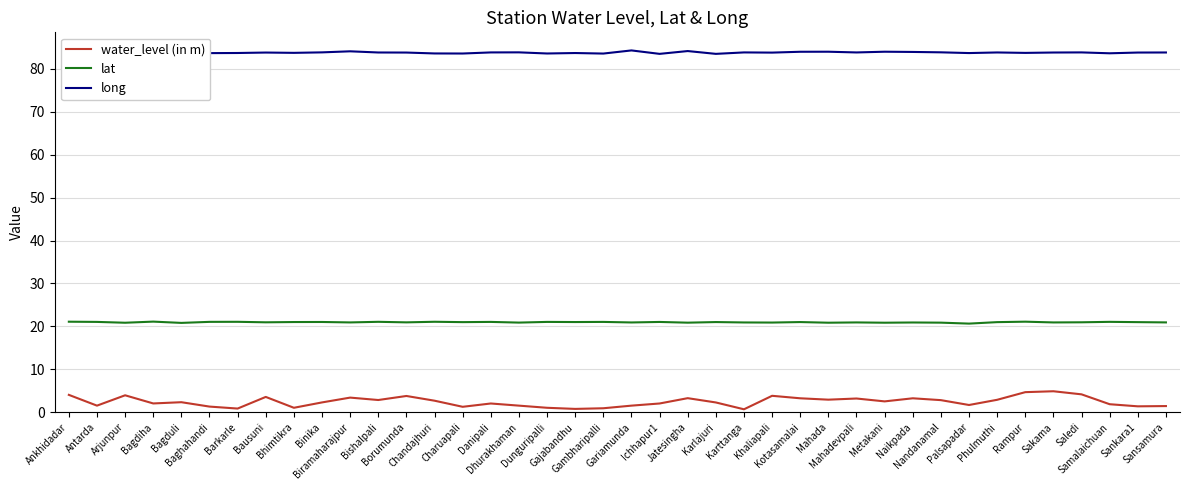

List the series in order of their overall mean, highest first.

long, lat, water_level (in m)